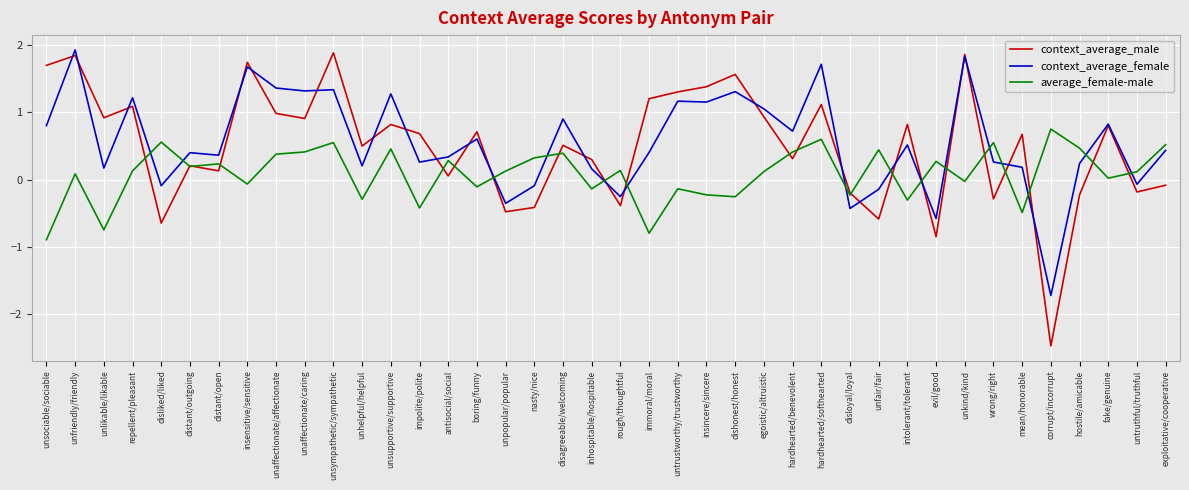

What position from the right is impolite/polite?

27